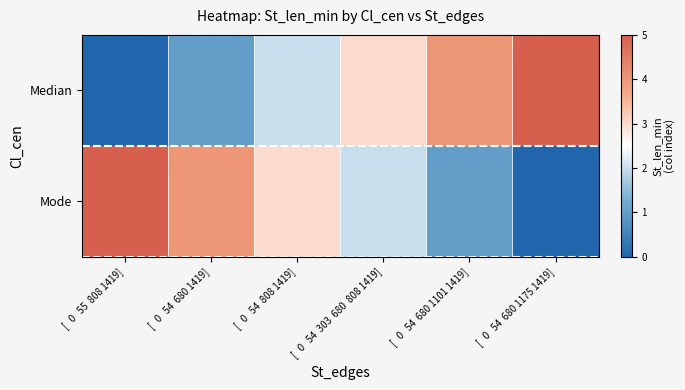

Reading left to right, transcribe all the data shown in this chart.

Median: [   0   55  808 1419]=0	[   0   54  680 1419]=1	[   0   54  808 1419]=2	[   0   54  303  680  808 1419]=3	[   0   54  680 1101 1419]=4	[   0   54  680 1175 1419]=5
Mode: [   0   55  808 1419]=5	[   0   54  680 1419]=4	[   0   54  808 1419]=3	[   0   54  303  680  808 1419]=2	[   0   54  680 1101 1419]=1	[   0   54  680 1175 1419]=0